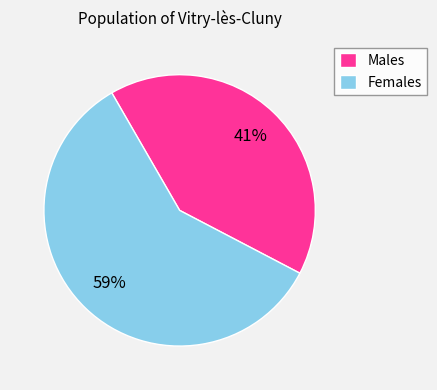

Does any single category account for the majority?

Yes